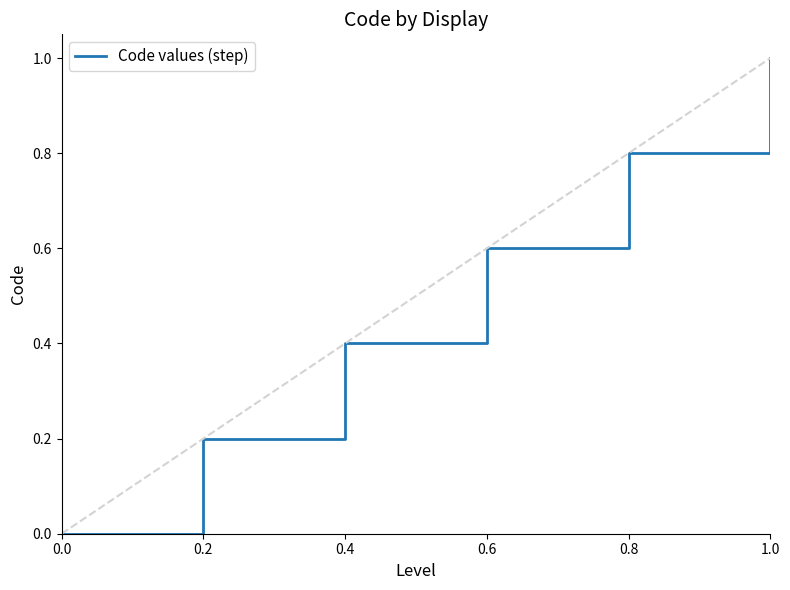

What is the greatest value displayed?

1.0